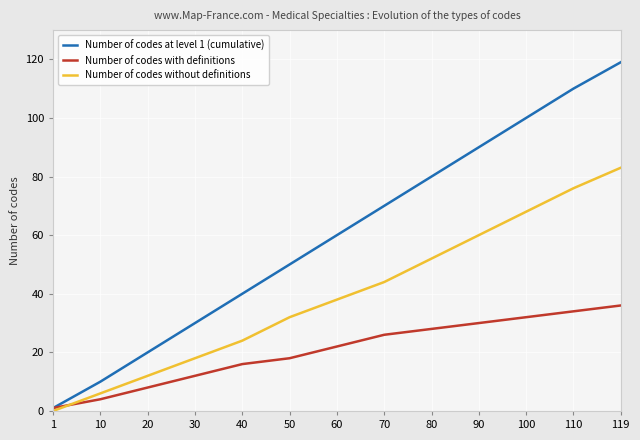

What is the highest value of the Number of codes without definitions series?

83